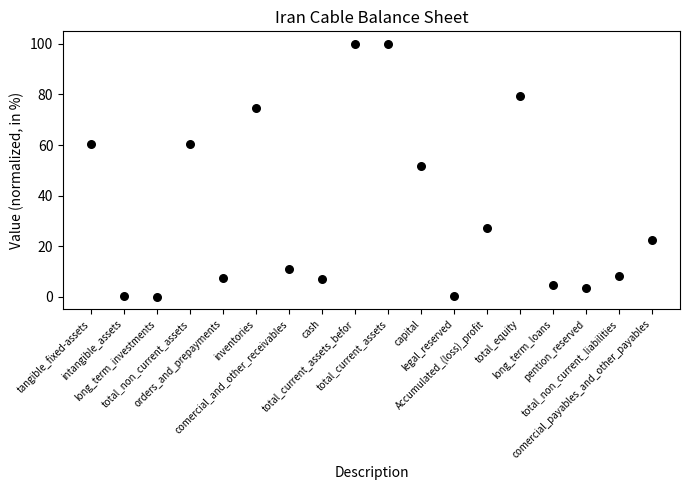

What Y value in the scatter plot is closest to 50?

51.7